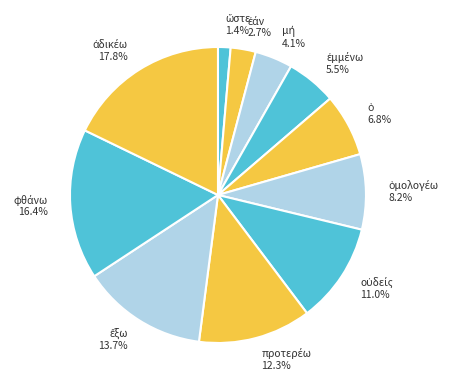

Does any single category account for the majority?

No